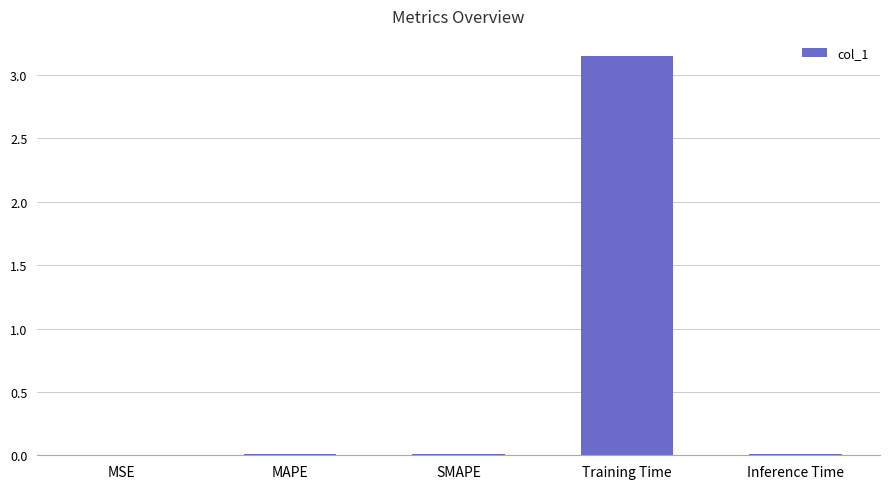

Are the bars grouped side by side (vs. stacked)?

No